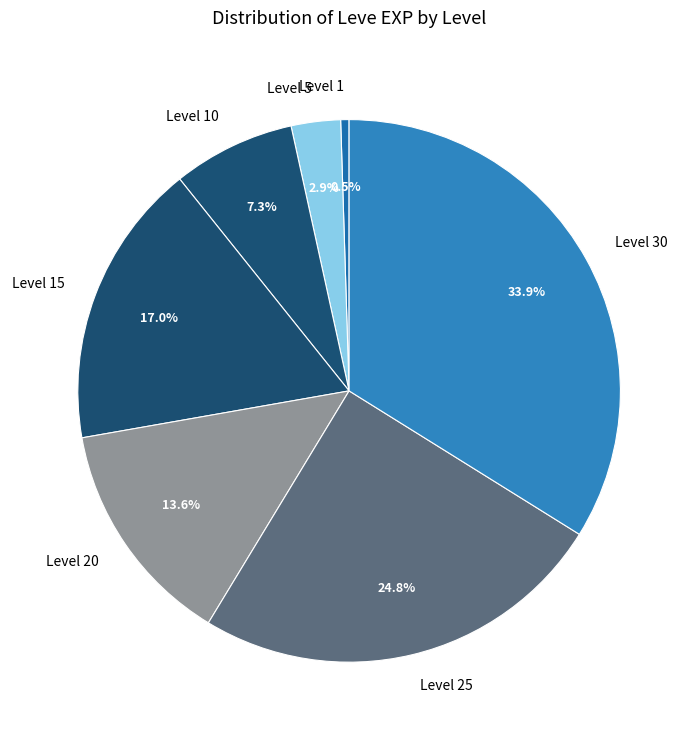

To the nearest percent, what is the difference between the largest and smallest slice percentages?

33%